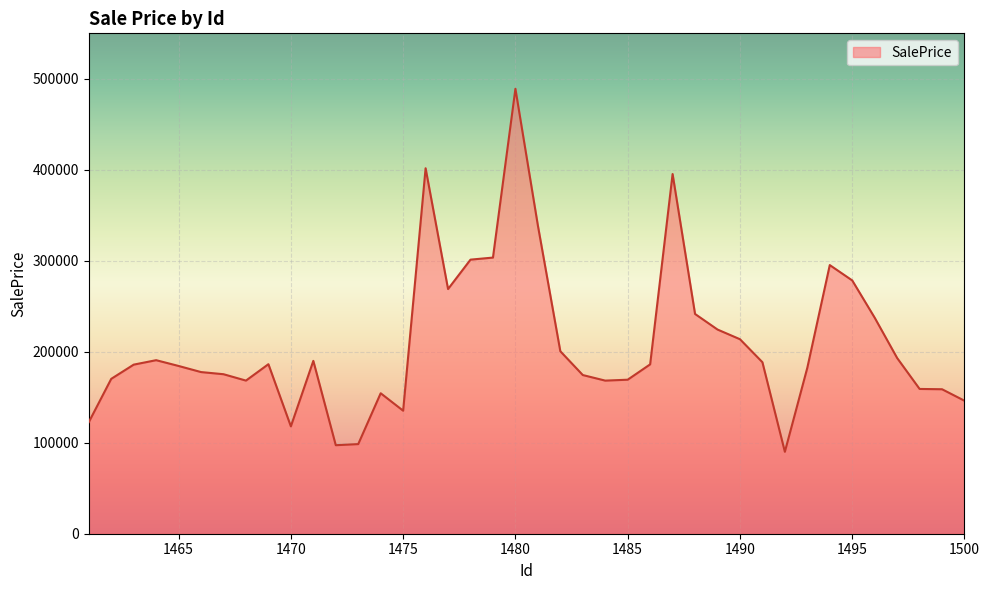

What is the minimum value shown in the chart?

90049.7